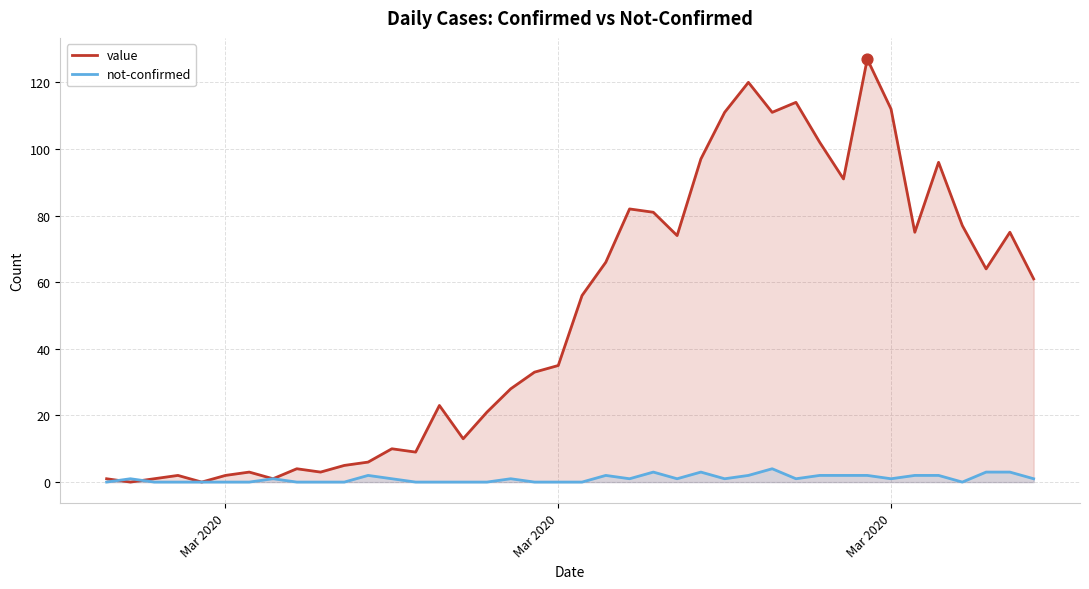

What are all the series names shown in the legend?

value, not-confirmed